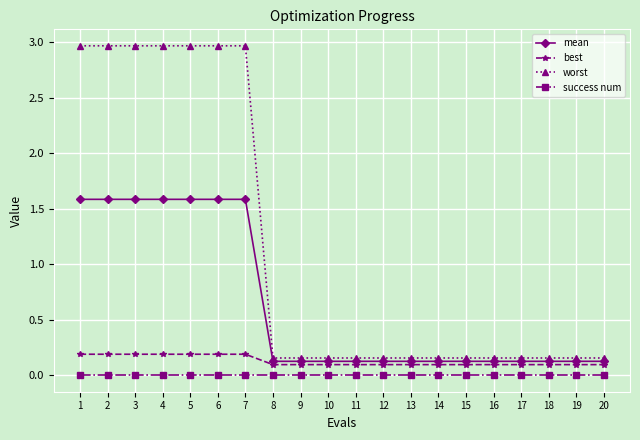

What is the value of the mean point at the 13th from the left?

0.1